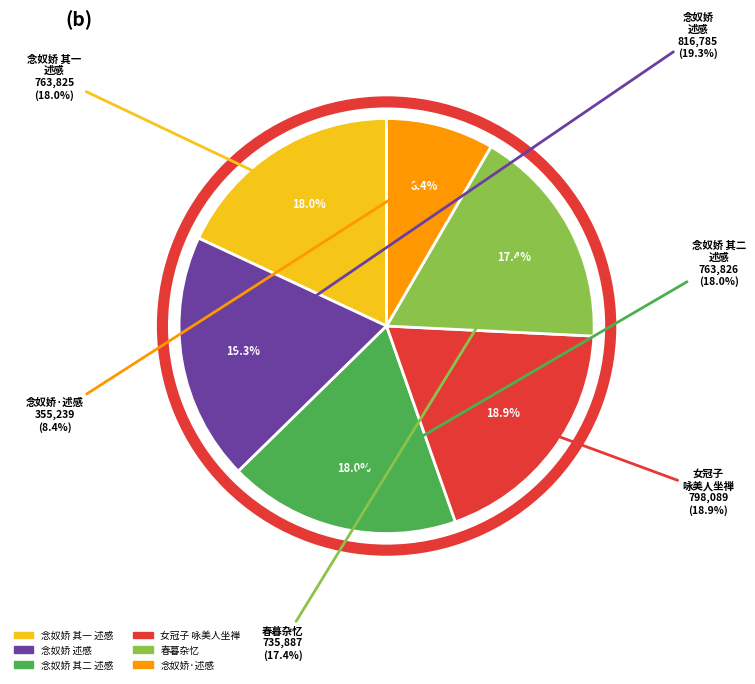

Is there any slice that represents more than half of the pie?

No